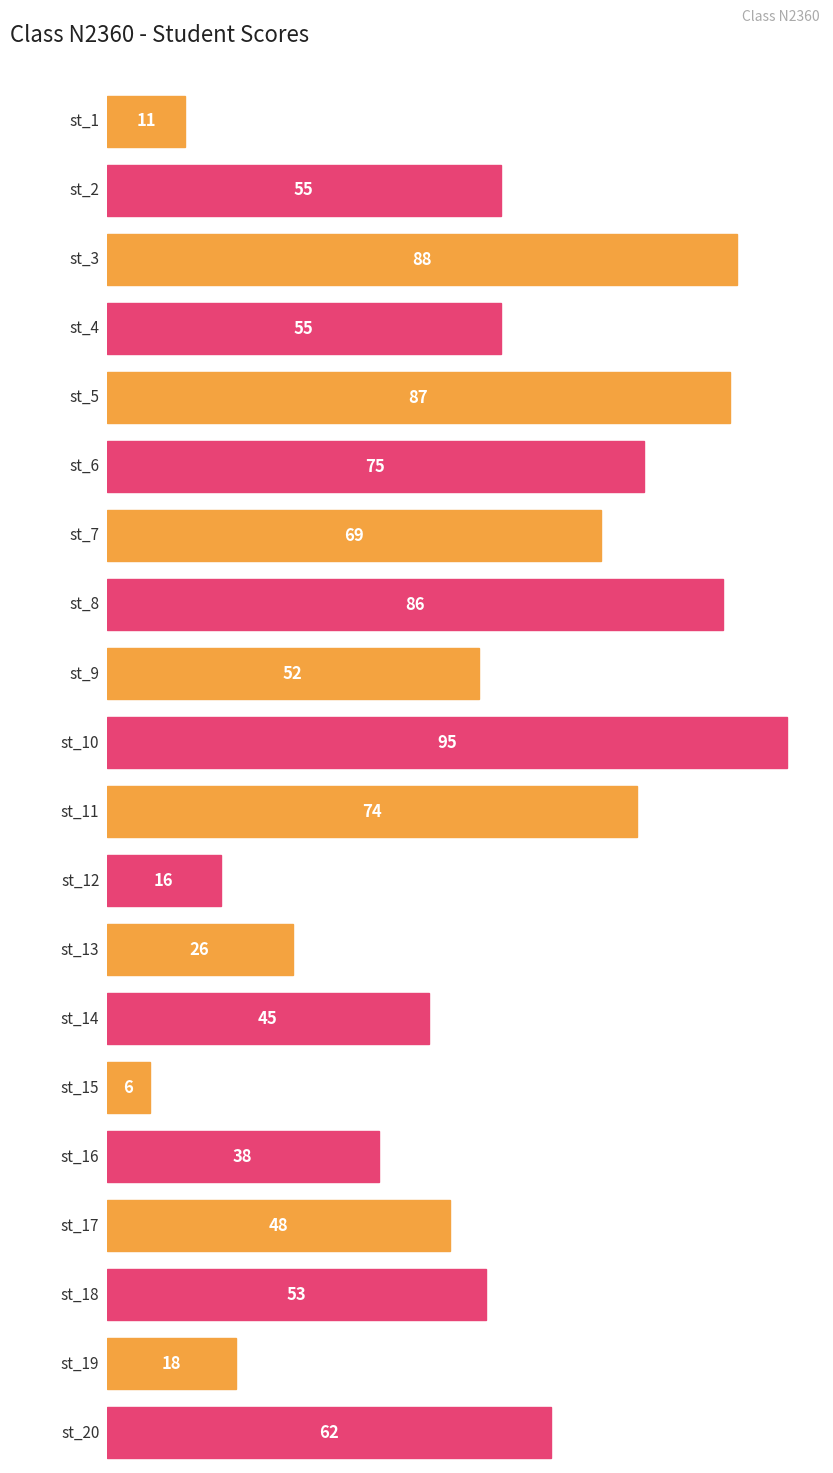

Where does the data first go above 55?

st_3